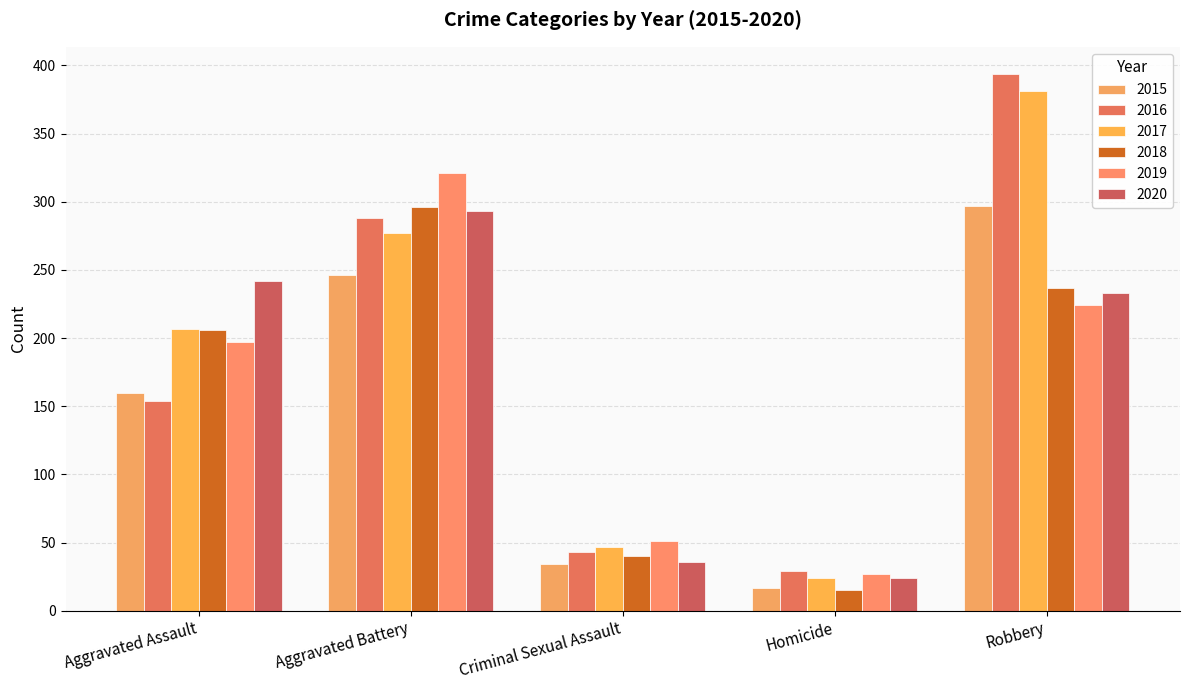

How many groups of bars are there?

5